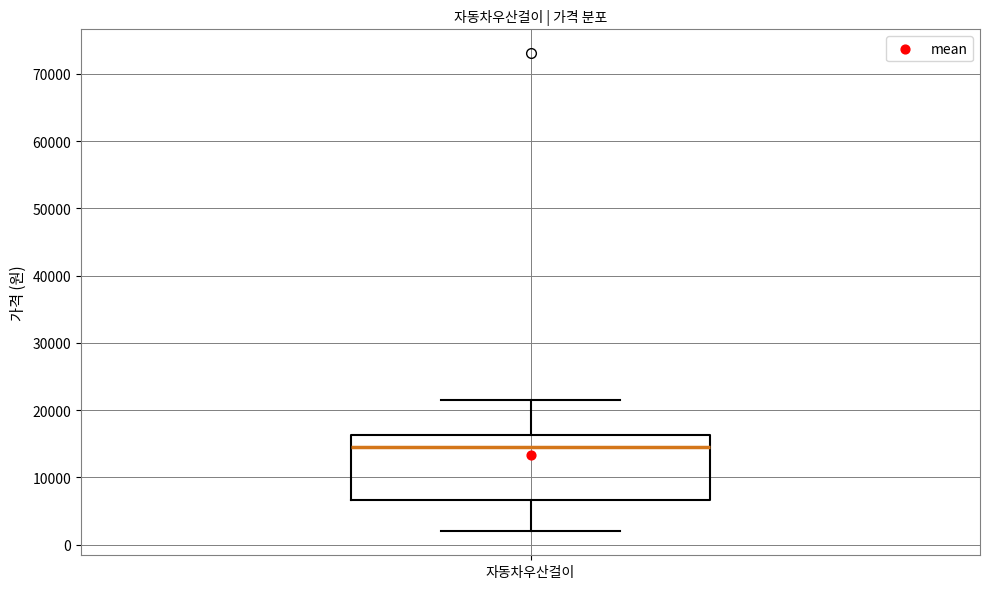

Where is the upper edge of the box for 자동차우산걸이 on the y-axis? The values are not printed on the chart, so give them approximately, as read against the axis.

16000